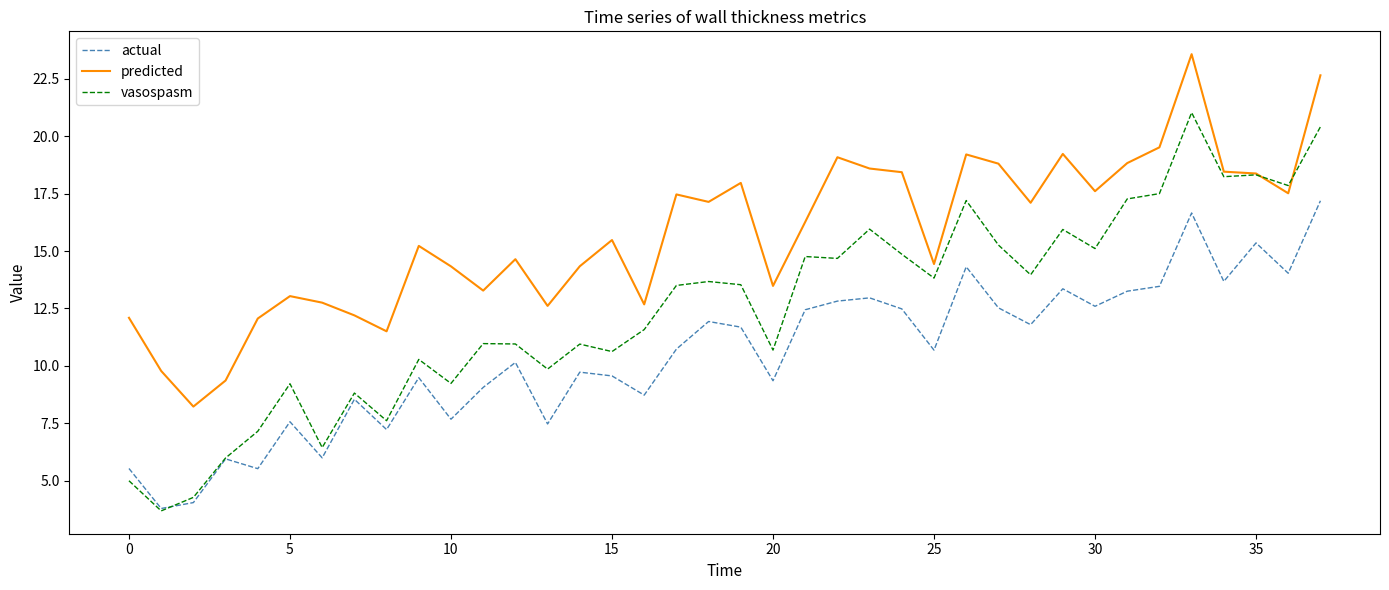

True or false: predicted and actual intersect in this chart.

False